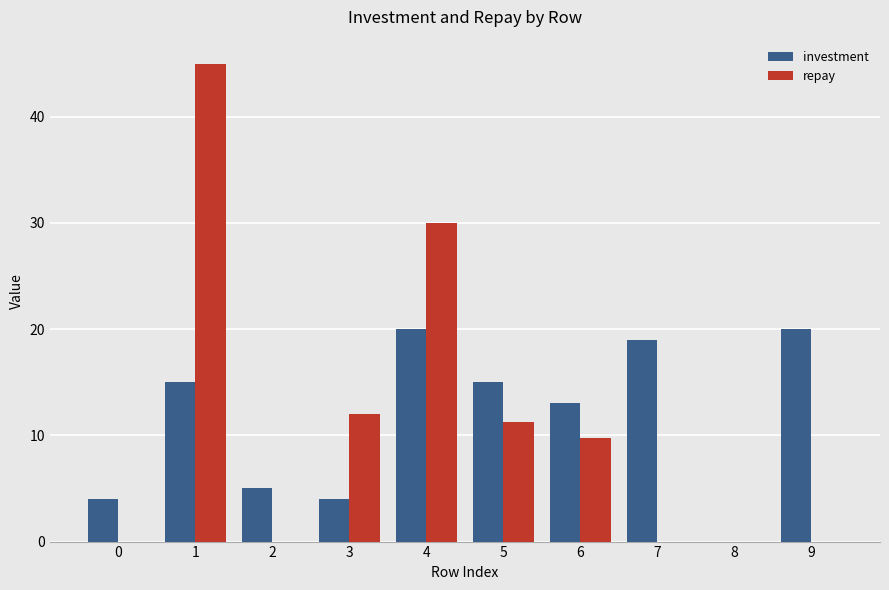

What is the sum of all investment values?

115.0